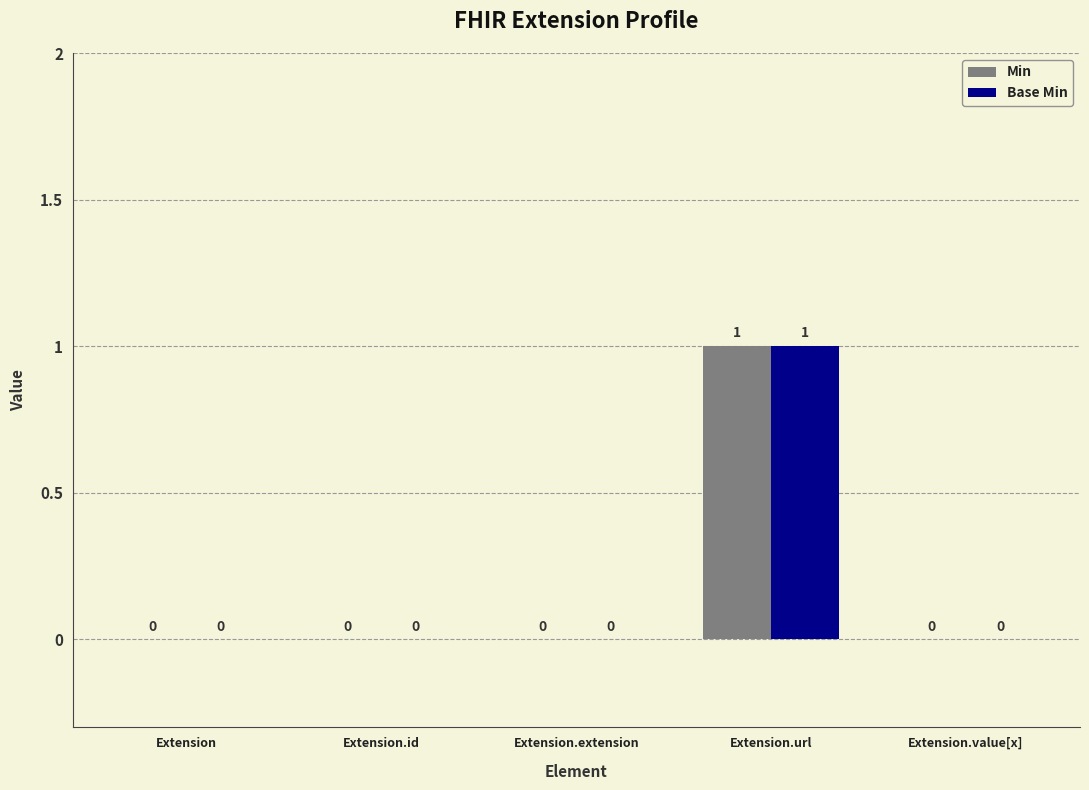

How many Min values are between 0 and 1?

5